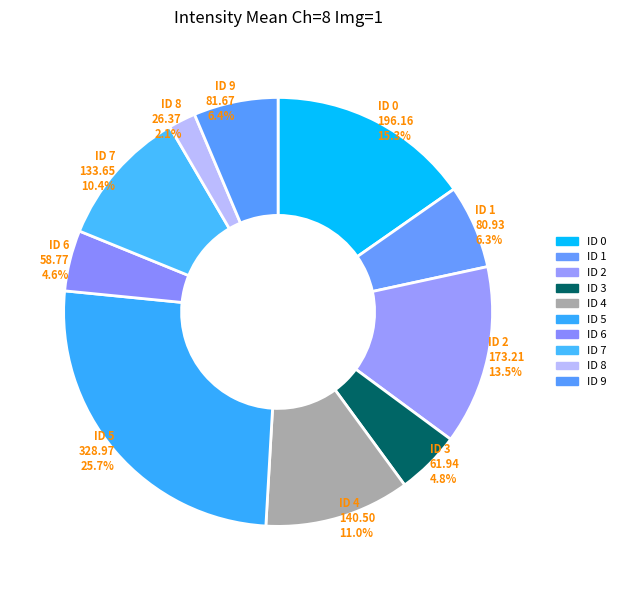

What is the largest slice in the pie chart?

ID 5